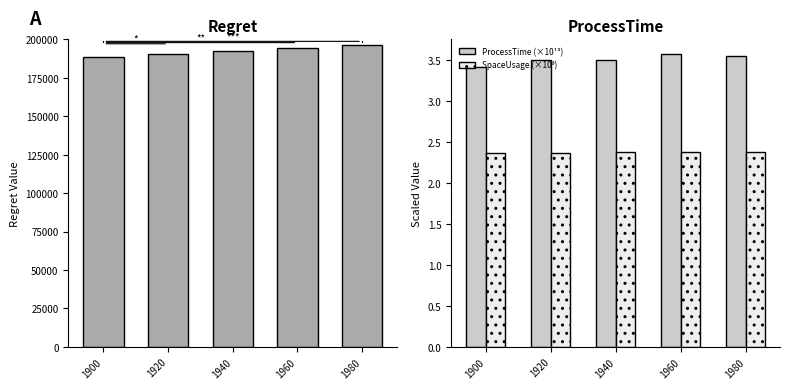

What is the sum of all ProcessTime (×10¹³) values?

17.6